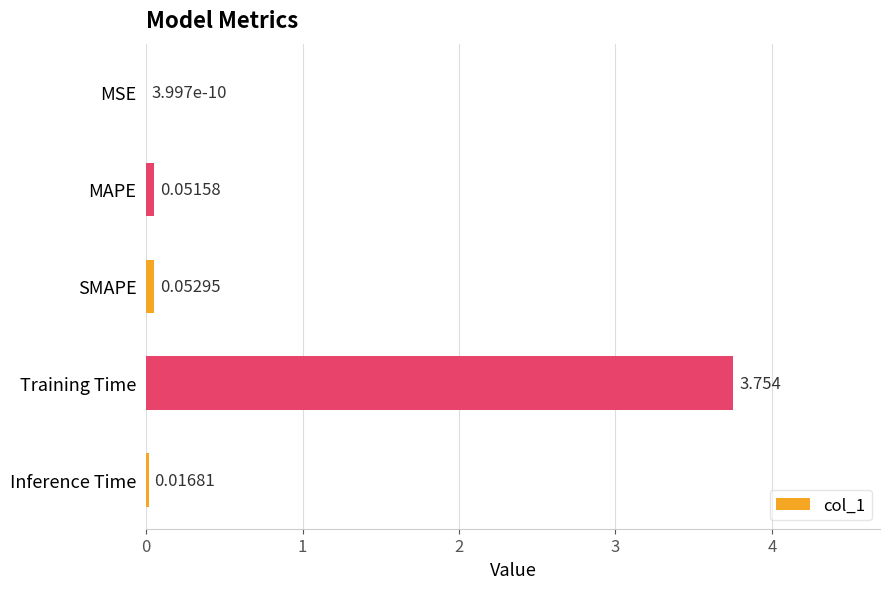

At which label is the value closest to 1?

SMAPE